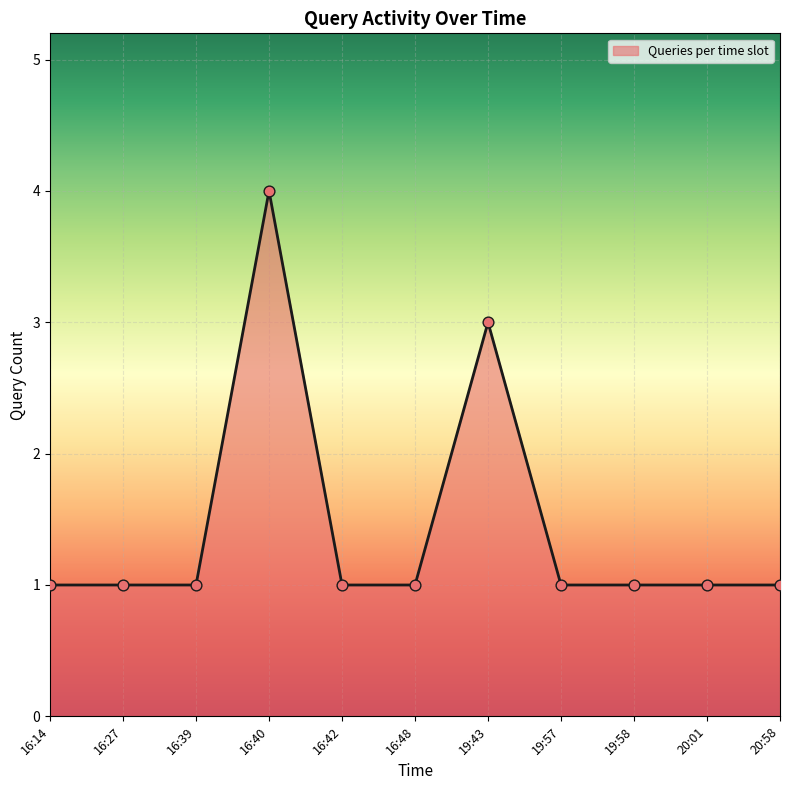

What is the change in value from 16:40 to 20:01?

-3